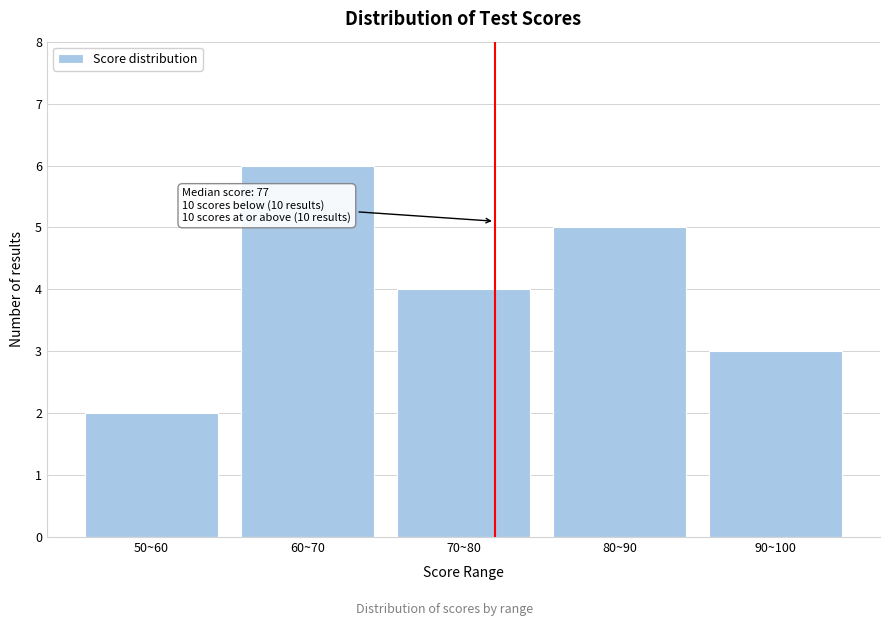

Reading left to right, transcribe all the data shown in this chart.

50~60=2	60~70=6	70~80=4	80~90=5	90~100=3